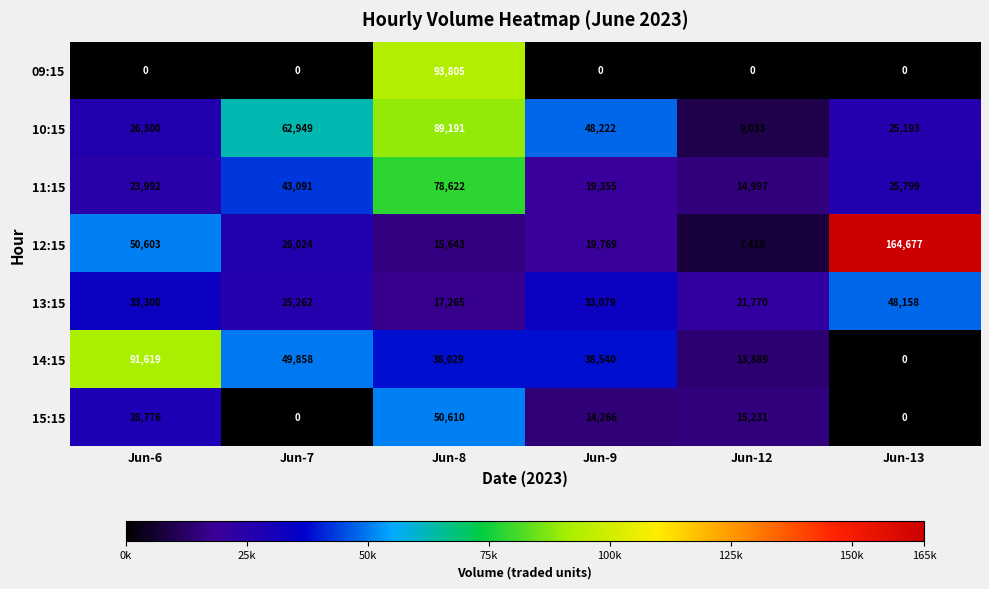

The value of 15:15 at Jun-8 is 50610. True or false?

True